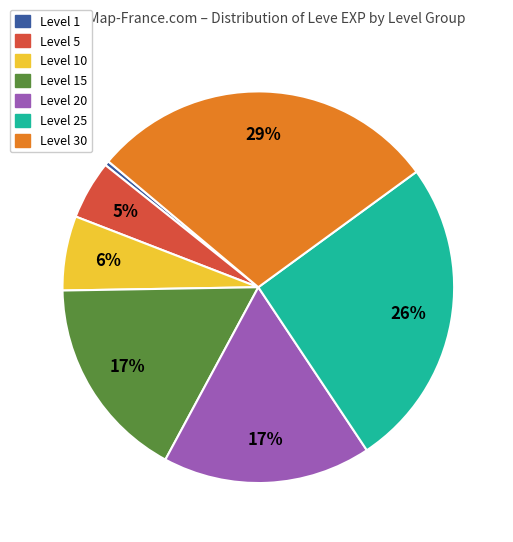

Is there a majority slice in this chart?

No